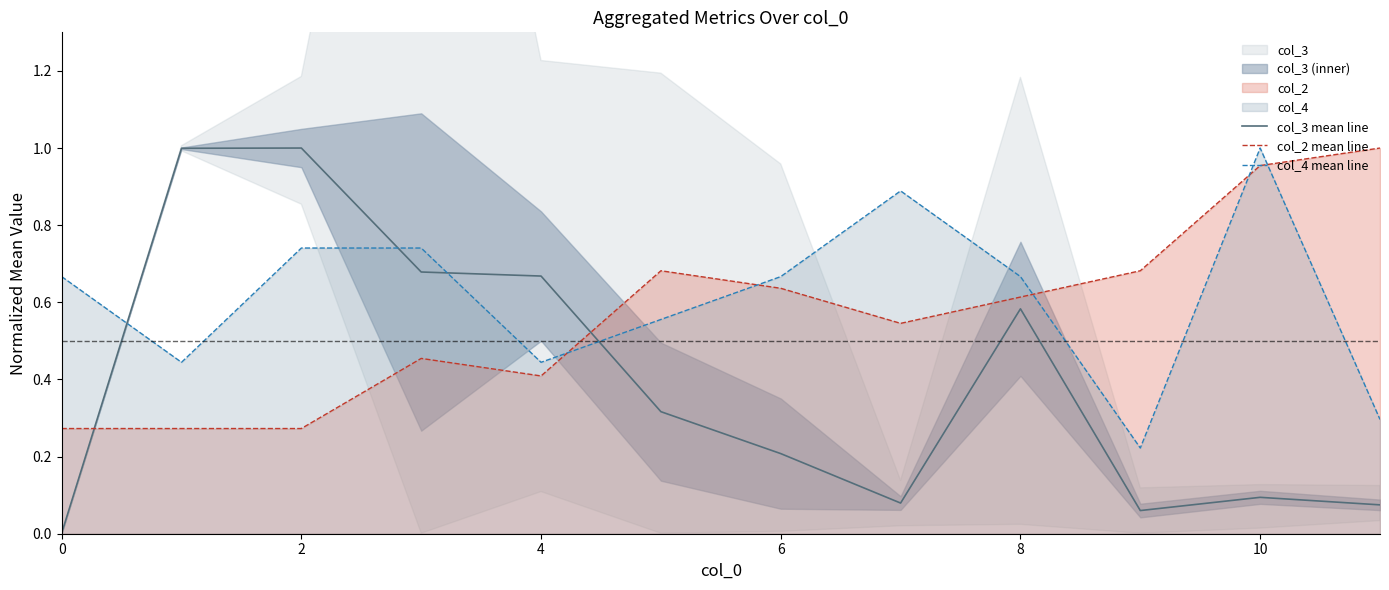

True or false: col_3 mean line has a value of 1.0 at 2.

True